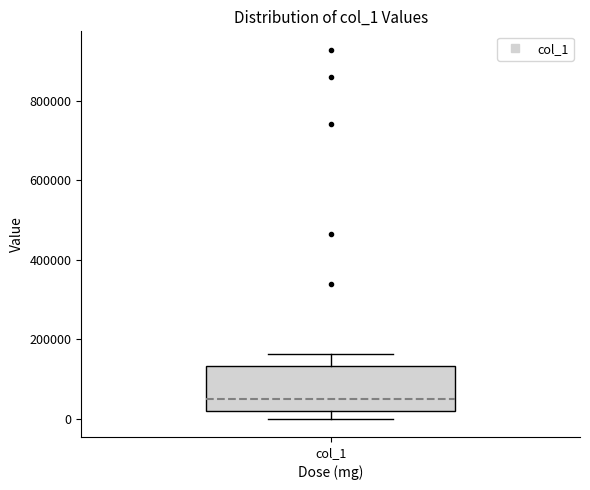

Where is the upper edge of the box for col_1 on the y-axis? The values are not printed on the chart, so give them approximately, as read against the axis.

140000